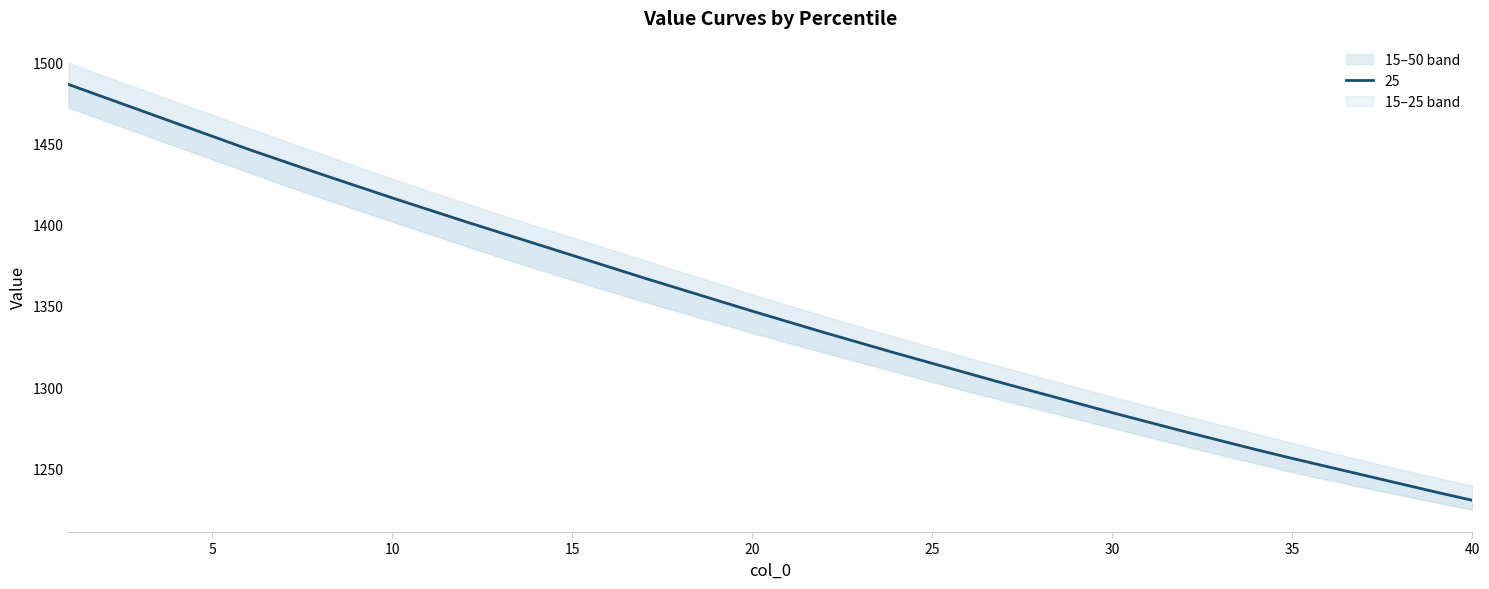

Count the number of categories in the chart.

40